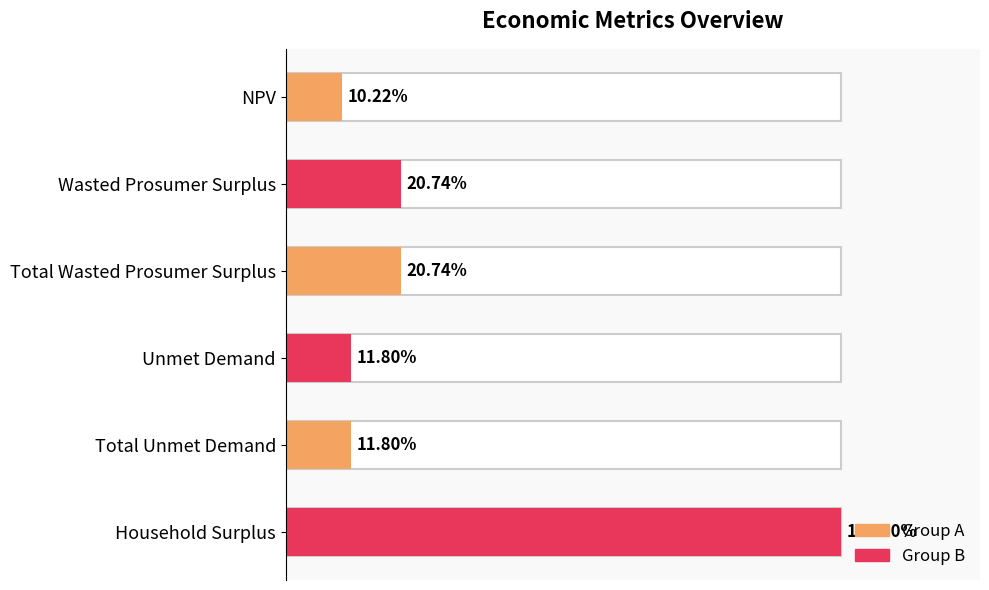

Does the chart contain any negative values?

No